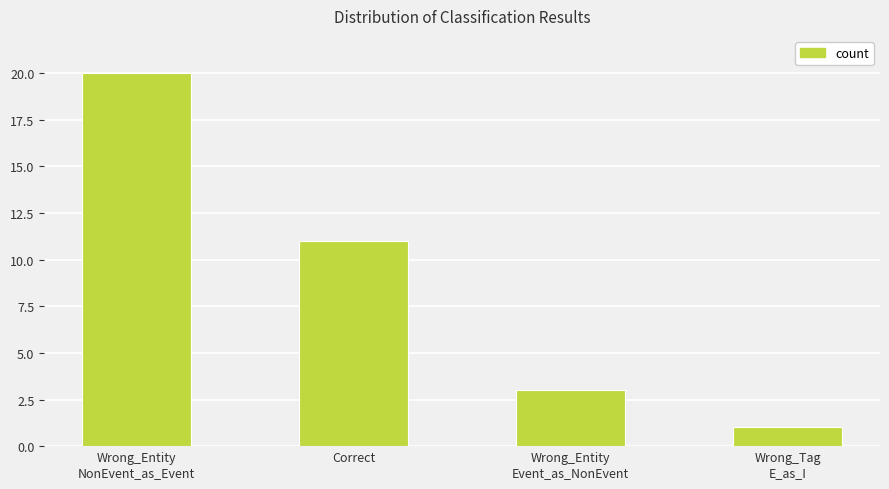

Which has a higher value, Wrong_Entity
Event_as_NonEvent or Correct?

Correct